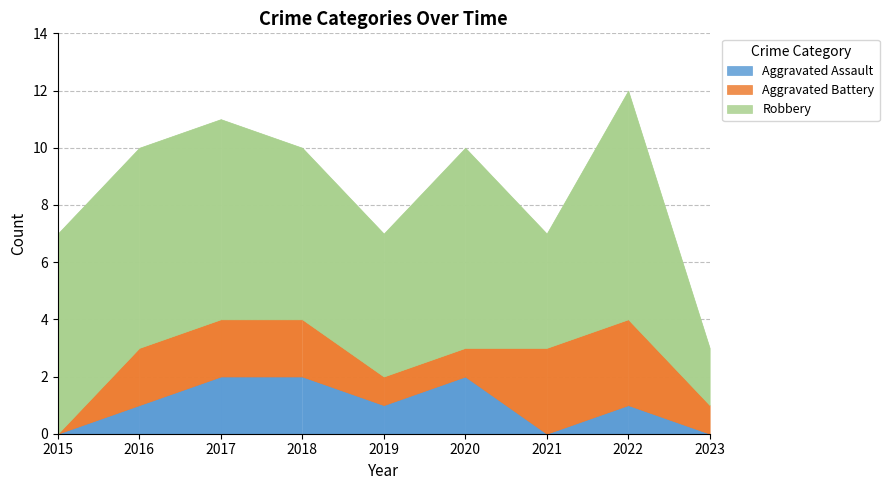

True or false: Robbery and Aggravated Assault intersect in this chart.

False